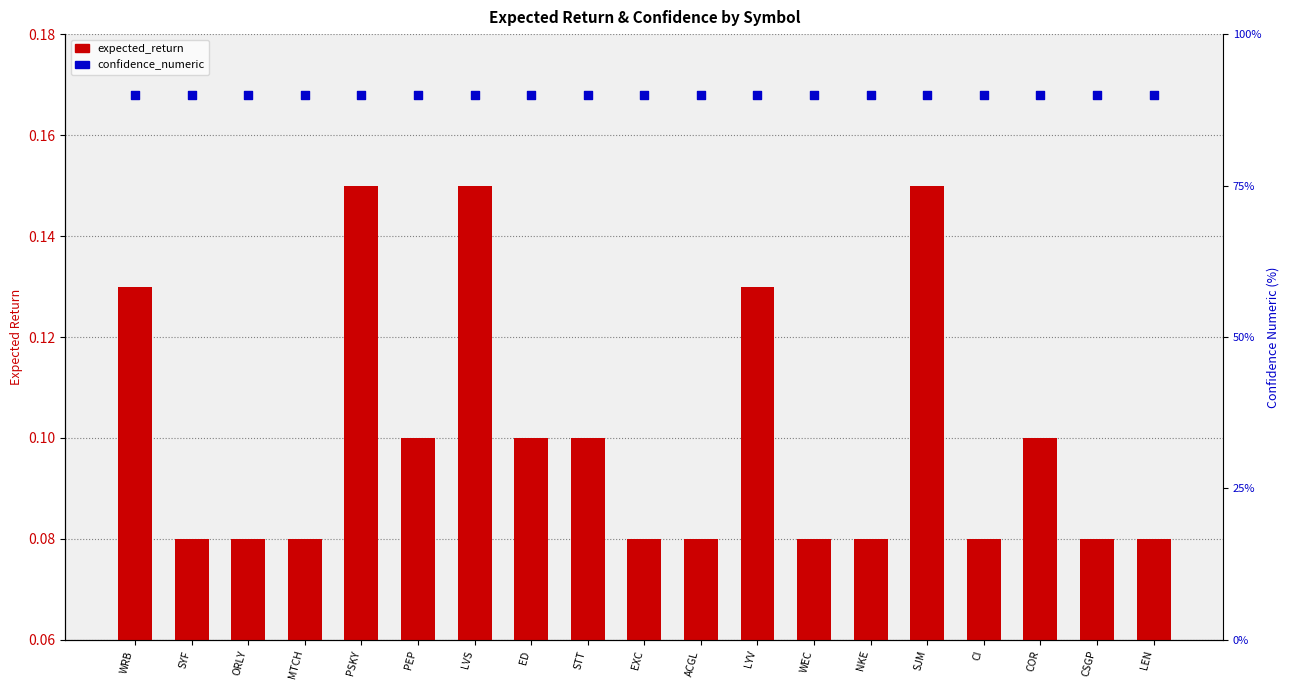

Which series has the widest spread of Y values?

expected_return